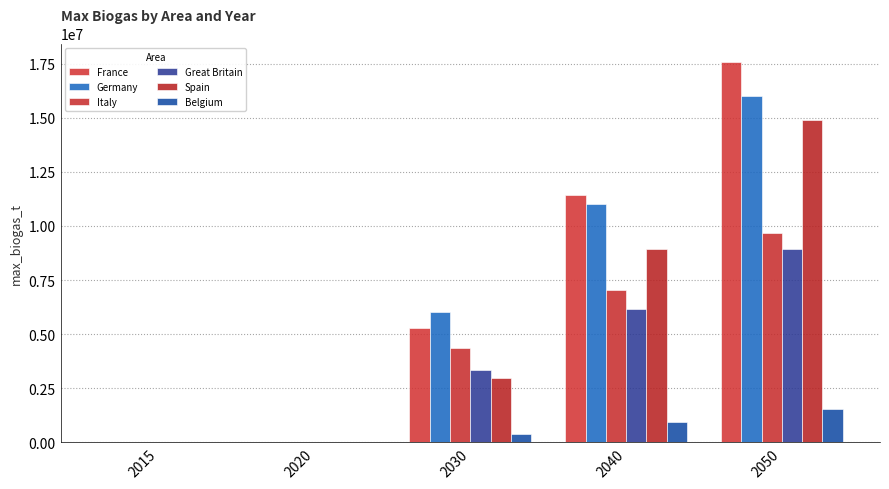

True or false: Spain has a value of 988665.5 at 2030.

False